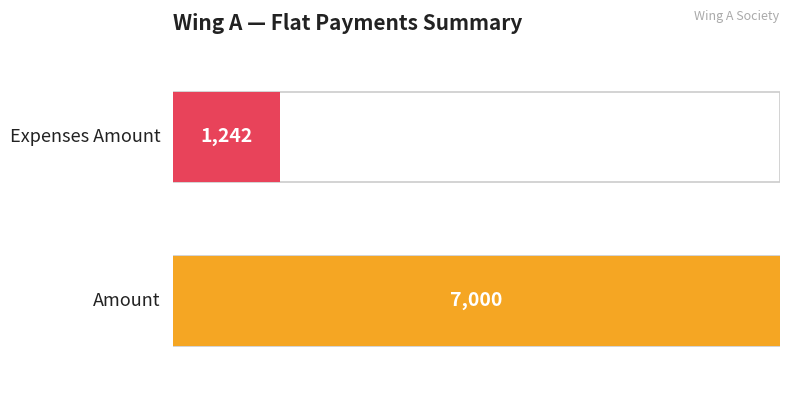

Rank the series by their maximum value, from highest to lowest.

Amount, Expenses Amount